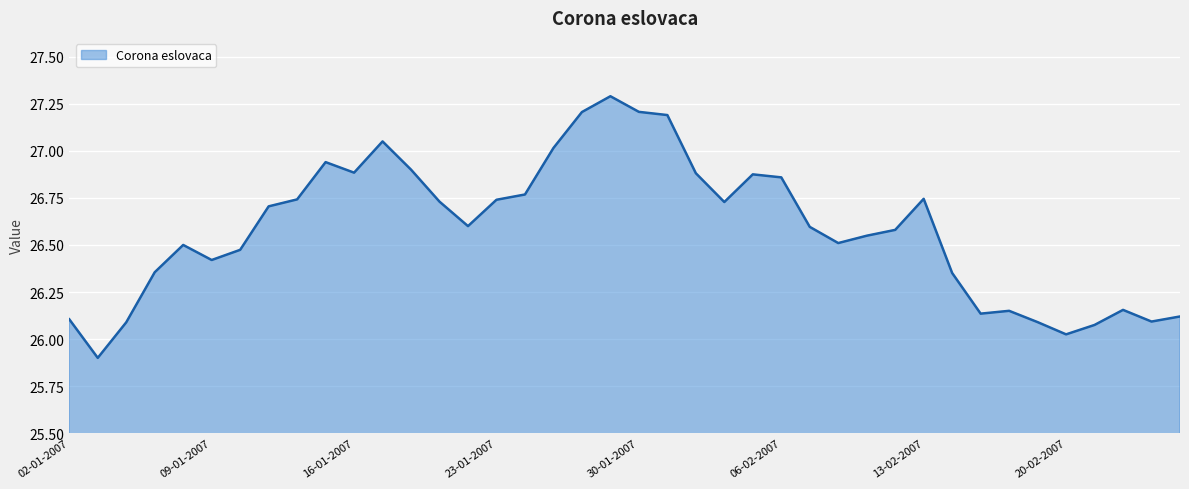

What is the difference between the maximum and minimum values?

1.4